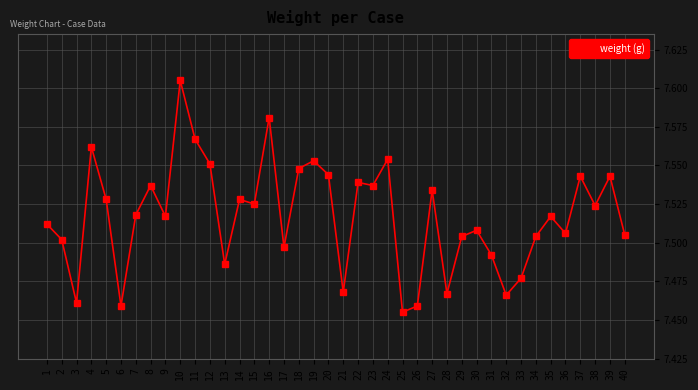

At which category does the chart reach its minimum across all series?

25